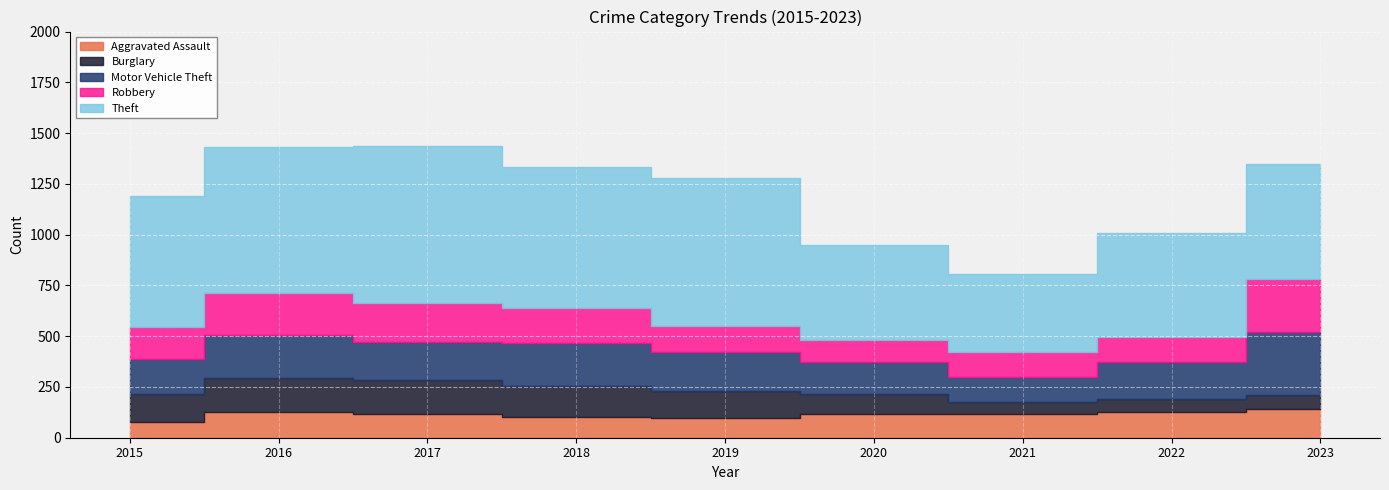

Reading right to left, list all the values displayed in this chart.

Aggravated Assault: 2023=141	2022=127	2021=119	2020=116	2019=97	2018=101	2017=115	2016=129	2015=76
Burglary: 2023=69	2022=65	2021=59	2020=101	2019=132	2018=152	2017=167	2016=166	2015=137
Motor Vehicle Theft: 2023=312	2022=179	2021=122	2020=156	2019=193	2018=213	2017=188	2016=211	2015=177
Robbery: 2023=261	2022=125	2021=123	2020=107	2019=127	2018=173	2017=193	2016=209	2015=153
Theft: 2023=564	2022=514	2021=385	2020=469	2019=732	2018=695	2017=773	2016=715	2015=645